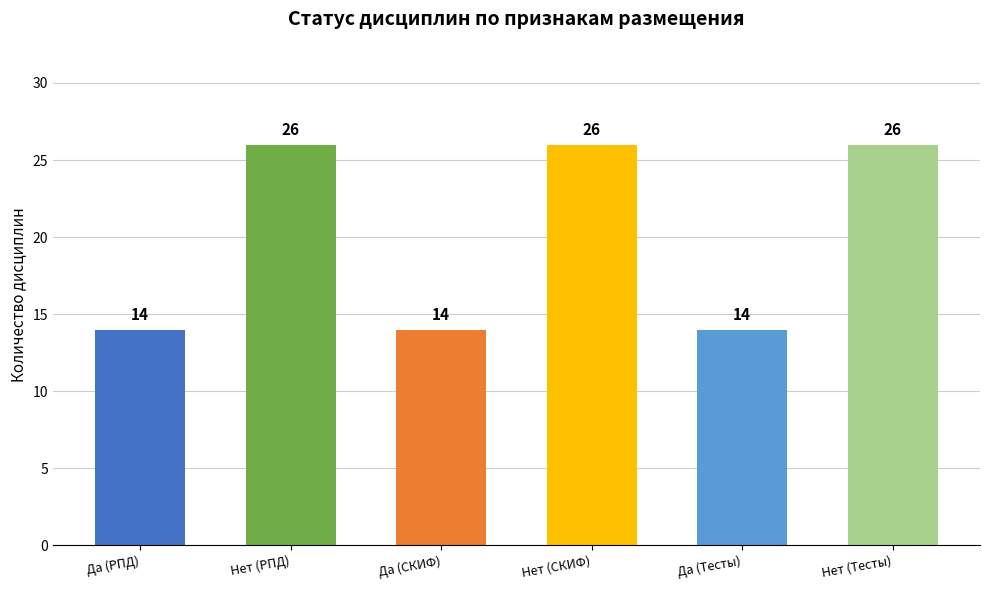

Does the chart contain stacked bars?

No